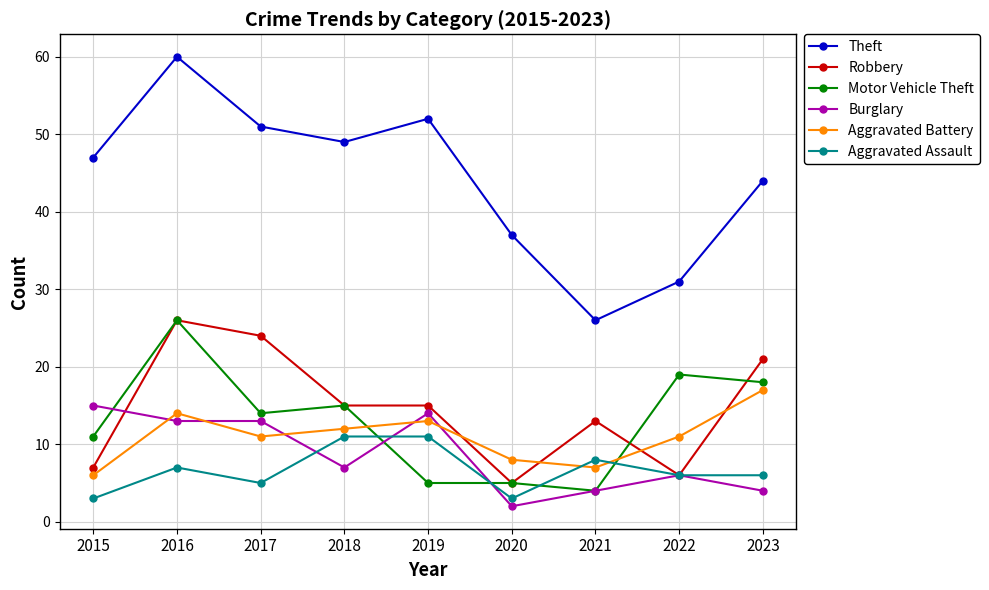

How many interior local valleys does the Aggravated Battery series have?

2